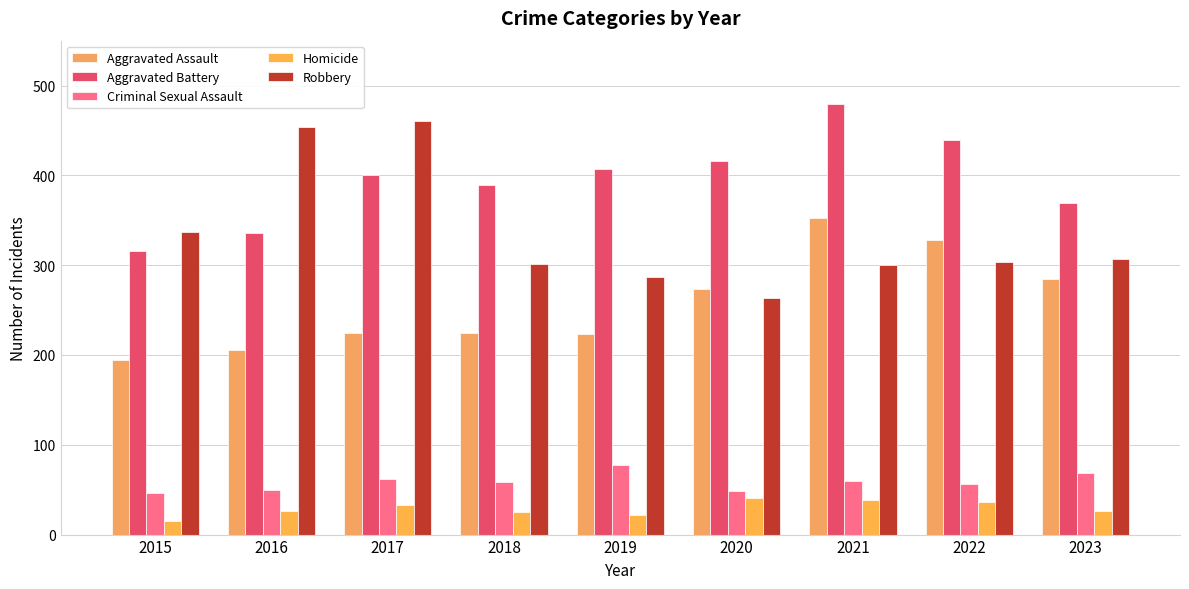

List the series in order of their peak value, highest first.

Aggravated Battery, Robbery, Aggravated Assault, Criminal Sexual Assault, Homicide